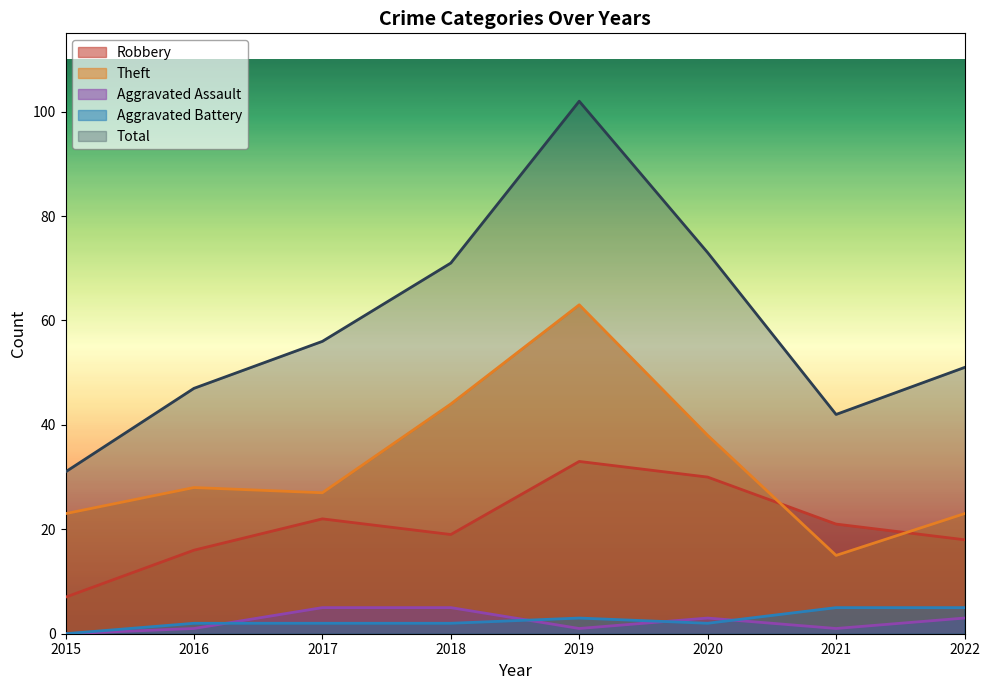

Which label corresponds to the smallest value in the chart?

2015